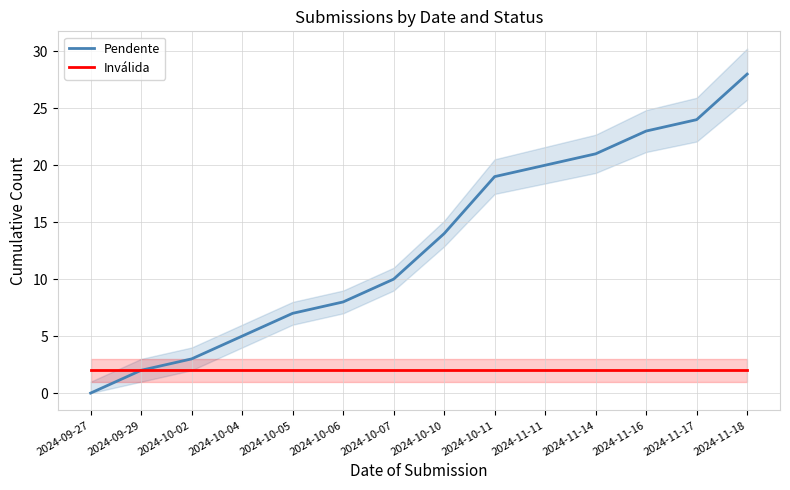

Does the chart display data point markers on the line(s)?

No